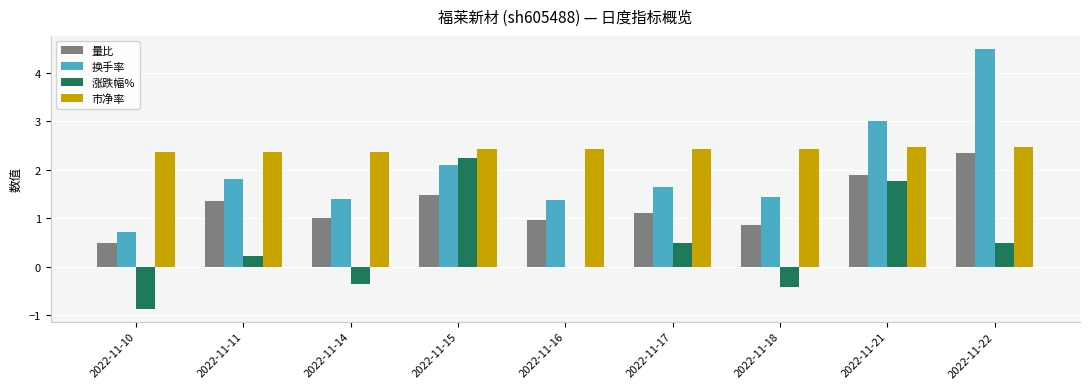

Reading left to right, what are all the values shown in this chart?

量比: 0.5	1.4	1.0	1.5	1.0	1.1	0.9	1.9	2.4
换手率: 0.7	1.8	1.4	2.1	1.4	1.6	1.4	3.0	4.5
涨跌幅%: -0.9	0.2	-0.4	2.2	0.0	0.5	-0.4	1.8	0.5
市净率: 2.4	2.4	2.4	2.4	2.4	2.4	2.4	2.5	2.5